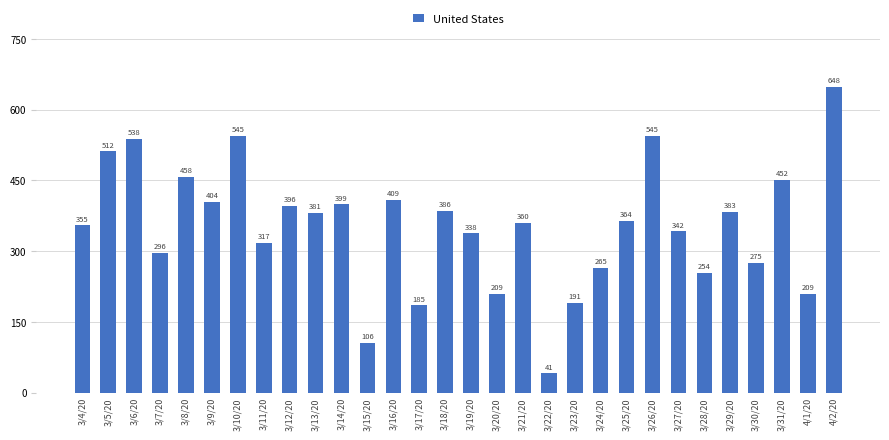

Which category has the lowest value across all series?

3/22/20